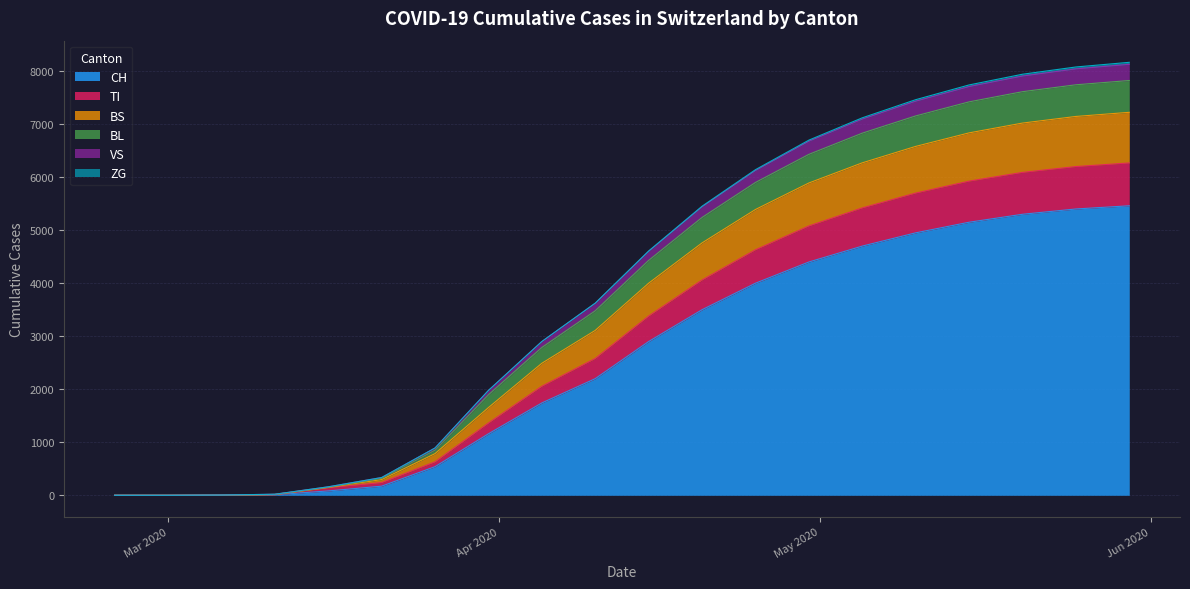

How many values in the TI series exceed 3380?

9